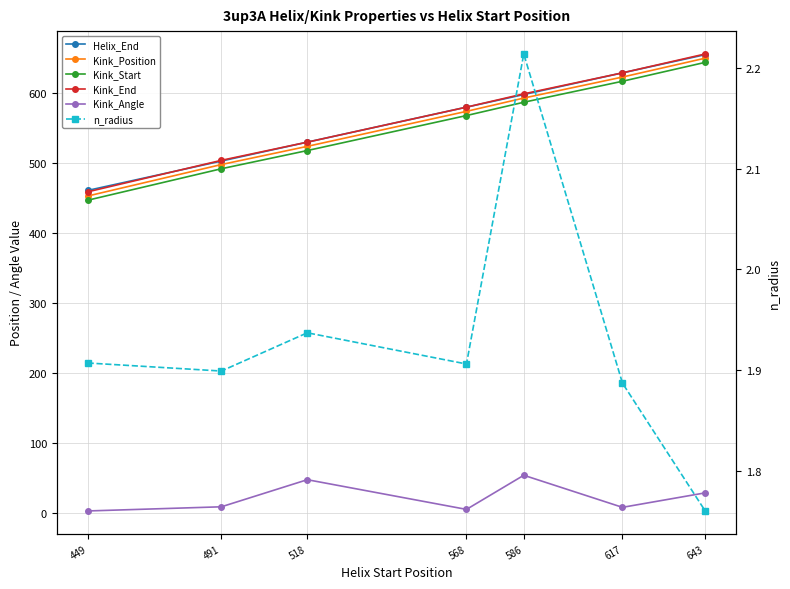

How many data points in Kink_Start are less than 568?

3